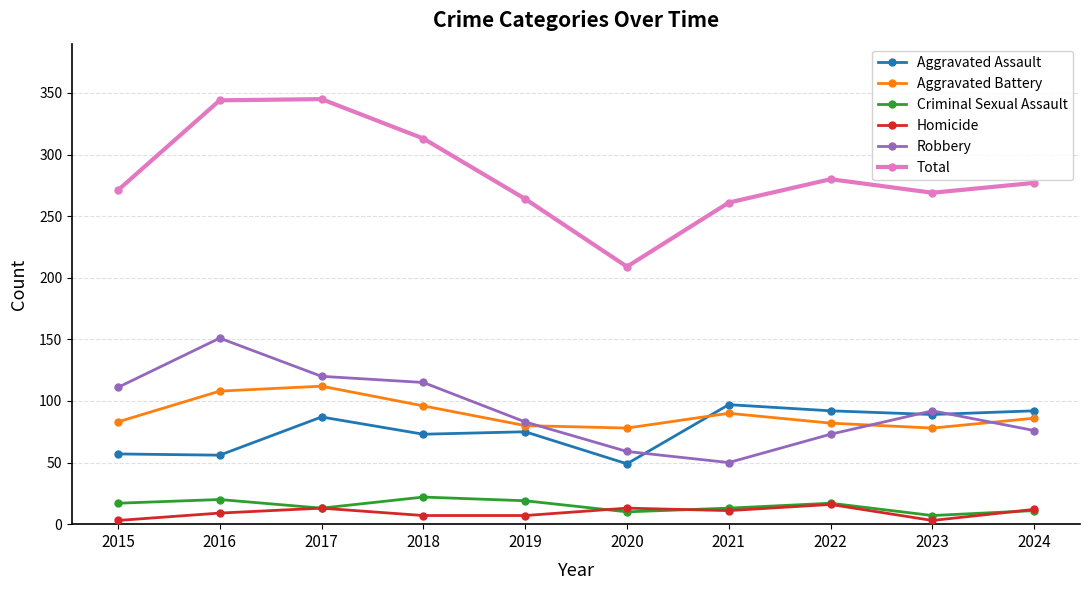

What is the total value across all series at 2021?

522